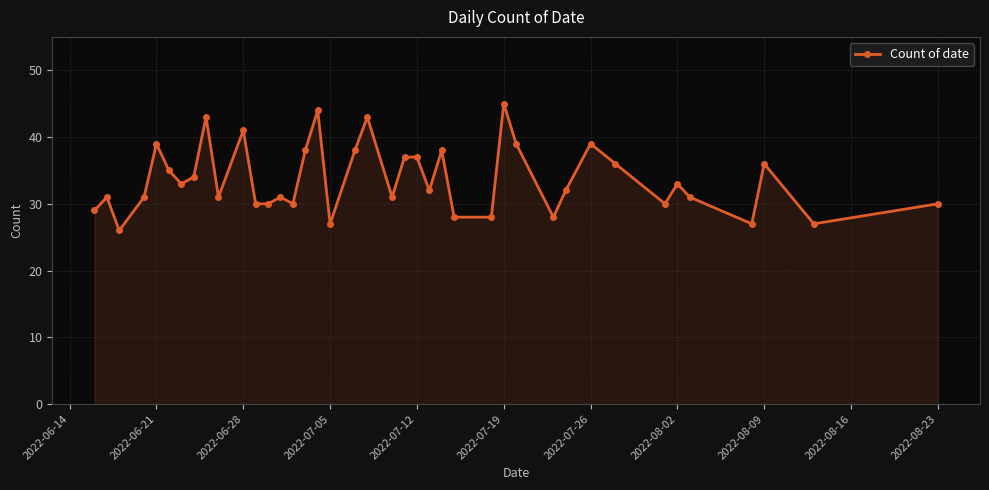

True or false: there are more than 0 points higher than both neighbors.

True